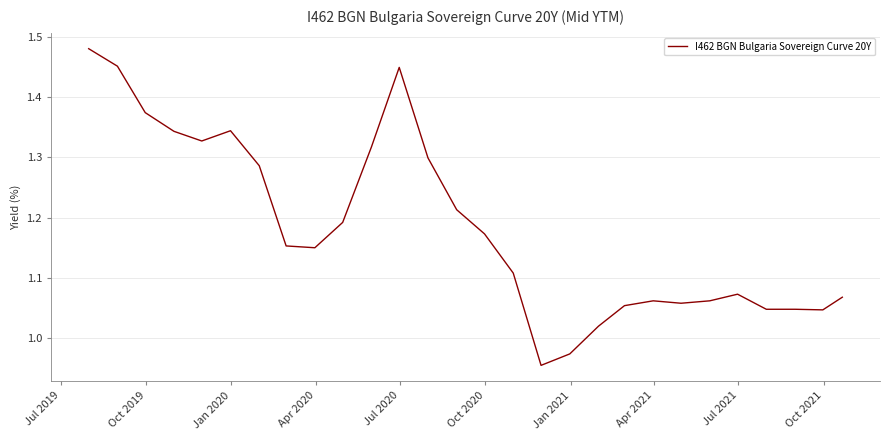

What is the average value?

1.2